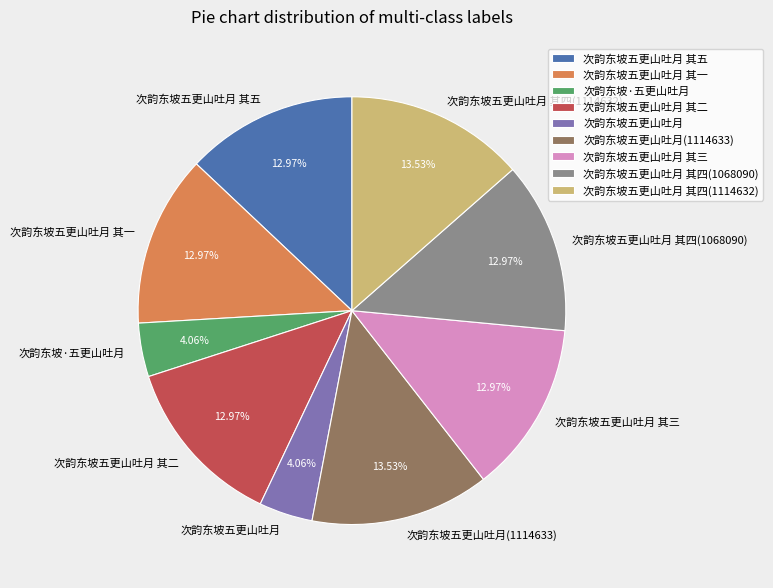

What portion of the pie excludes 次韵东坡五更山吐月(1114633)?

86.5%